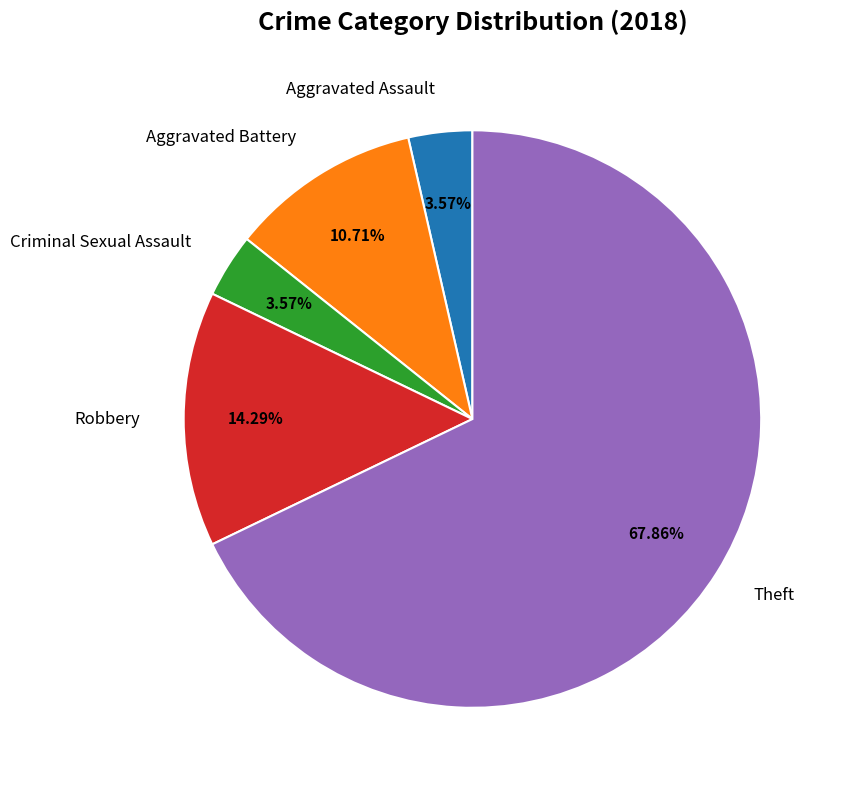

Do Aggravated Battery and Aggravated Assault together represent more than half of the pie?

No